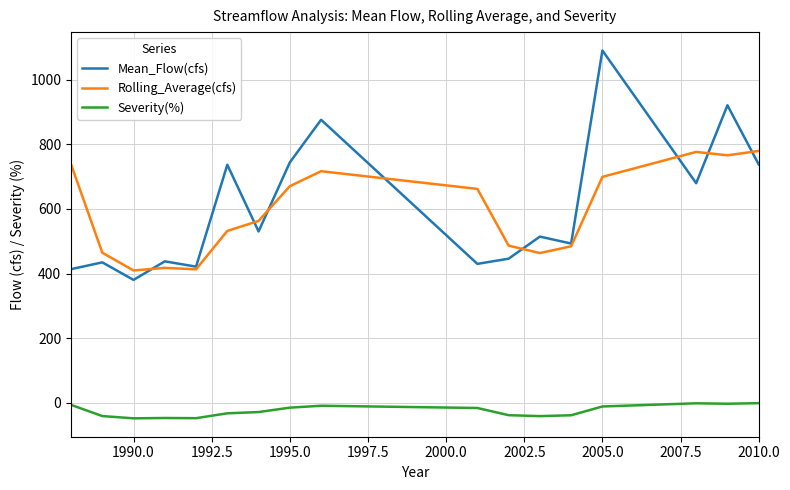

True or false: Severity(%) and Mean_Flow(cfs) intersect in this chart.

False